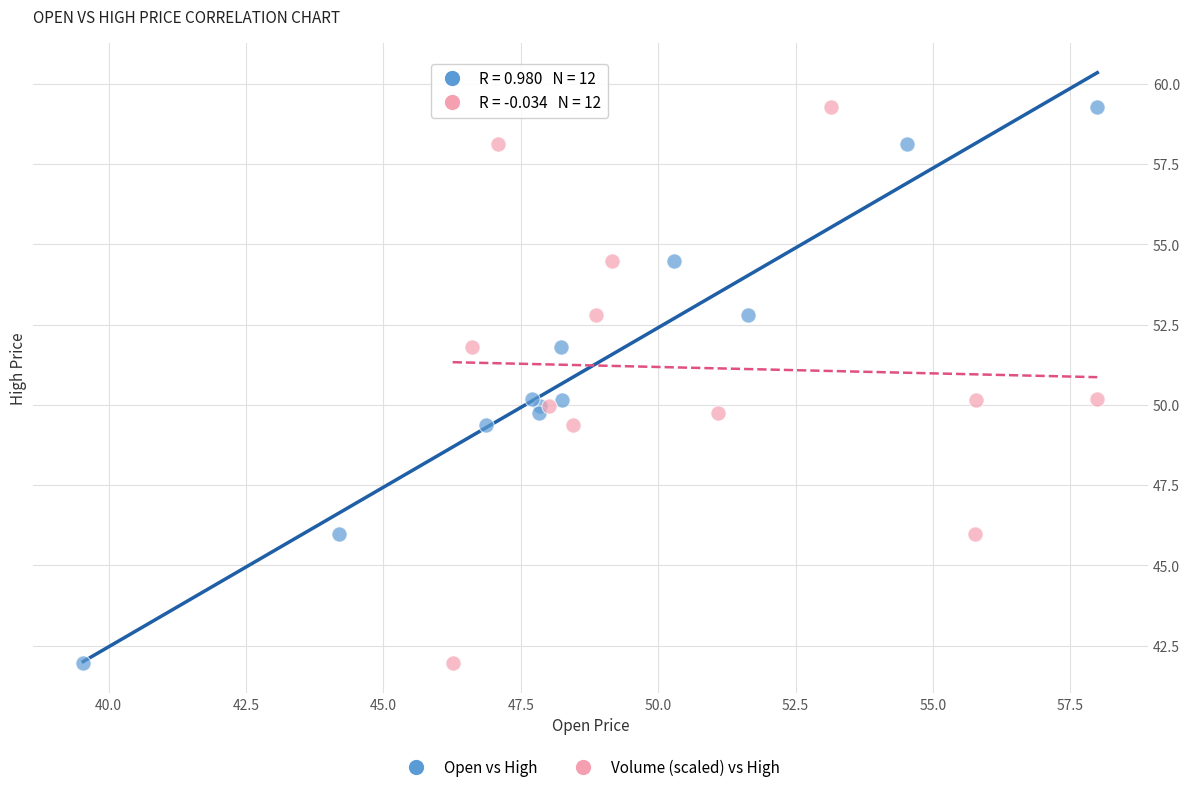

What are all the series names shown in the legend?

Open vs High, Volume (scaled) vs High